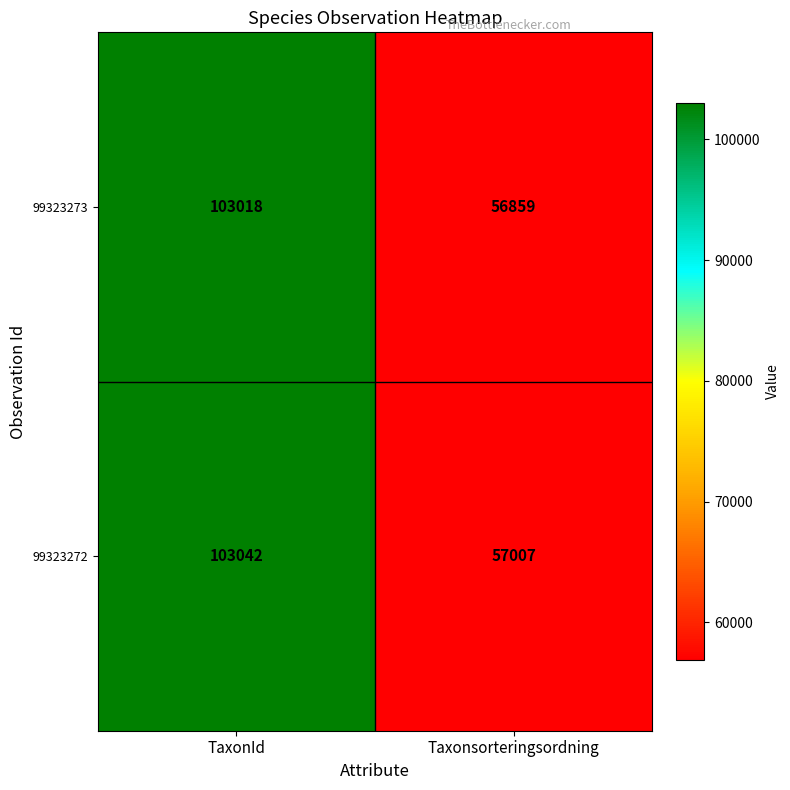

Which category has the highest value across all series?

TaxonId